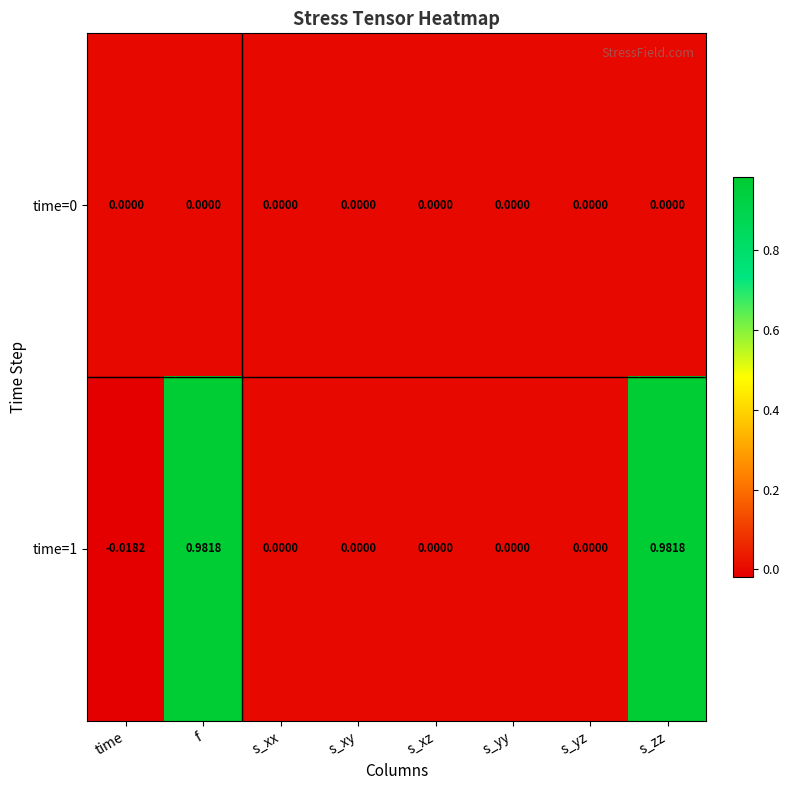

Between s_xx and time, which is larger?

s_xx